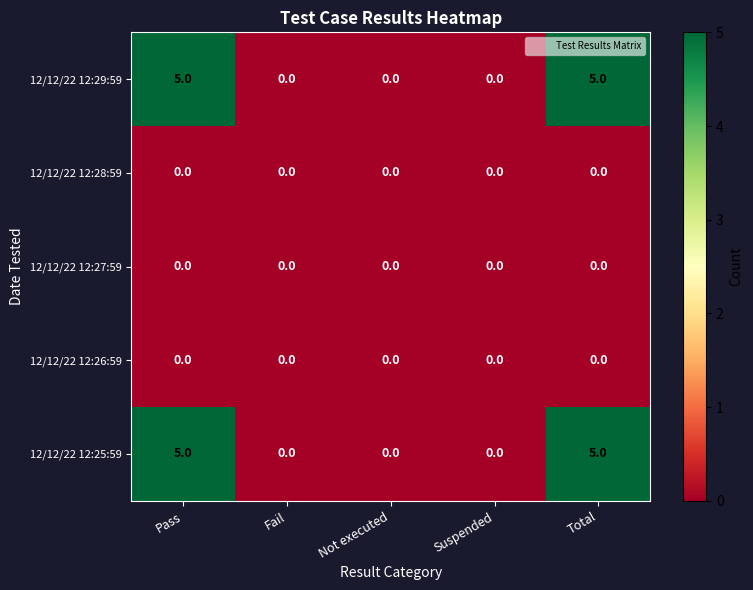

The 12/12/22 12:25:59 series shows -2 at Fail. True or false?

False